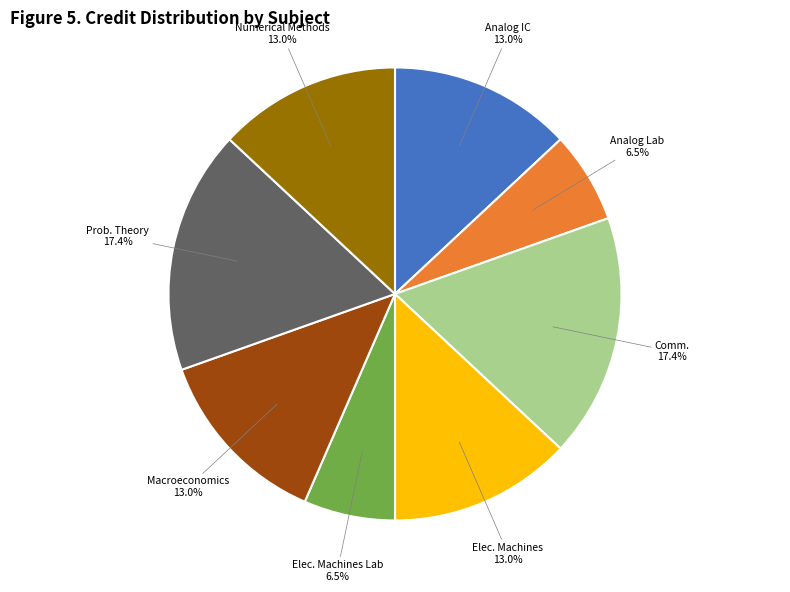

Is there any slice that represents more than half of the pie?

No